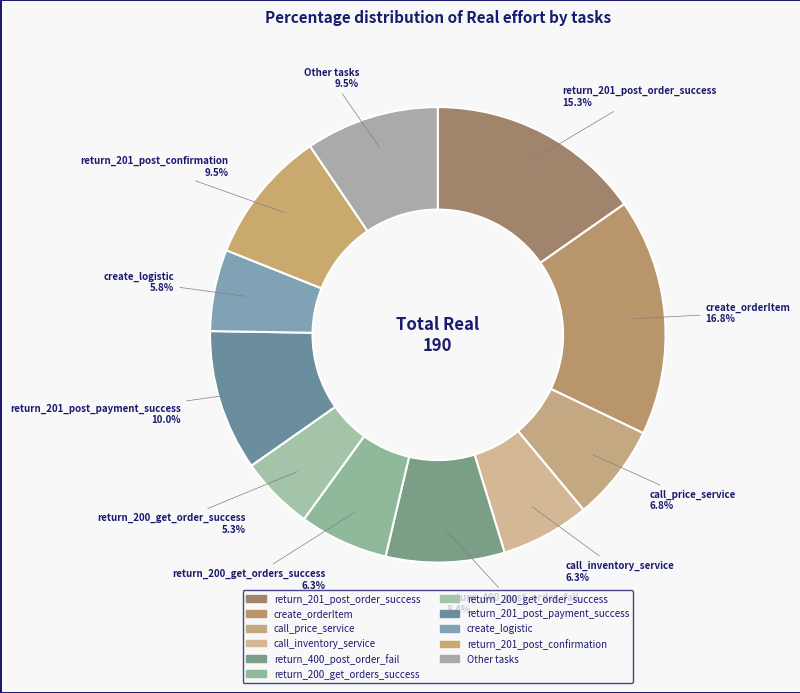

How many slices are in this pie chart?

11